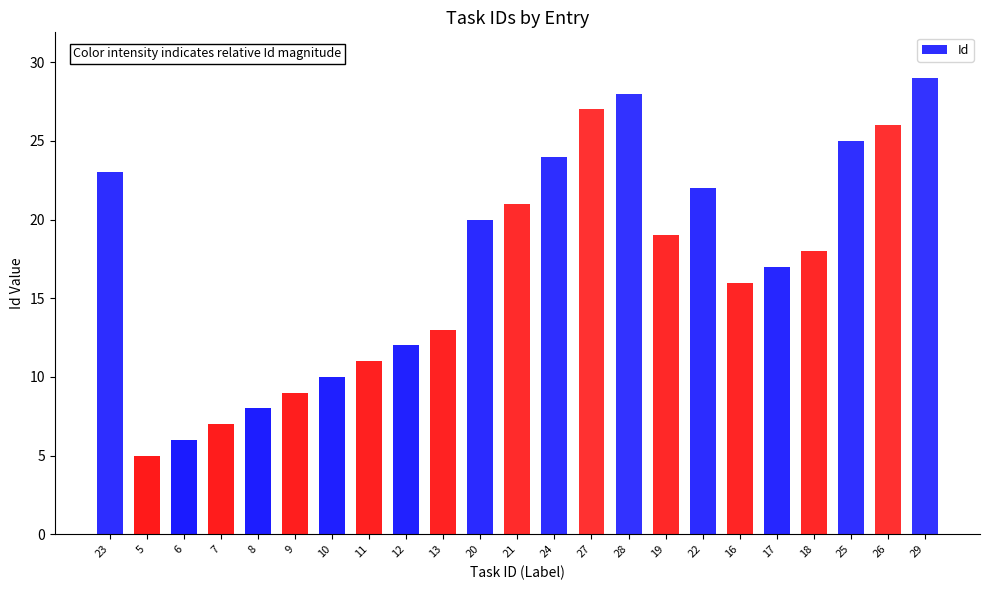

Reading right to left, extract all data points from this chart.

29	26	25	18	17	16	22	19	28	27	24	21	20	13	12	11	10	9	8	7	6	5	23